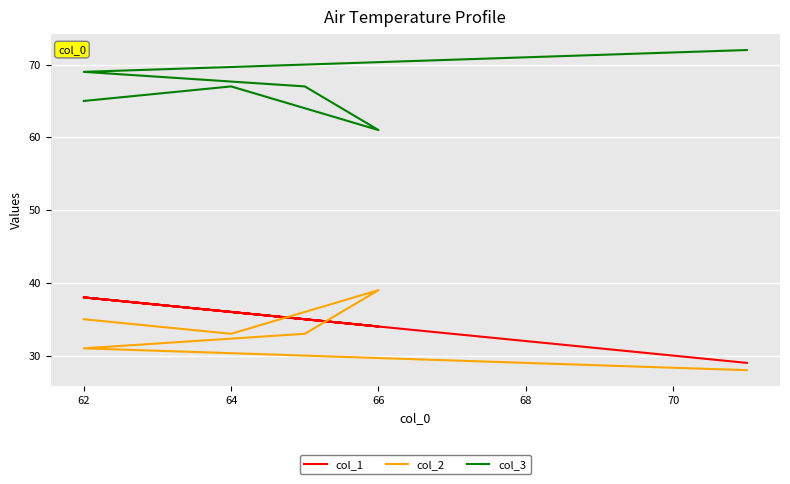

How many distinct data groups are displayed?

3